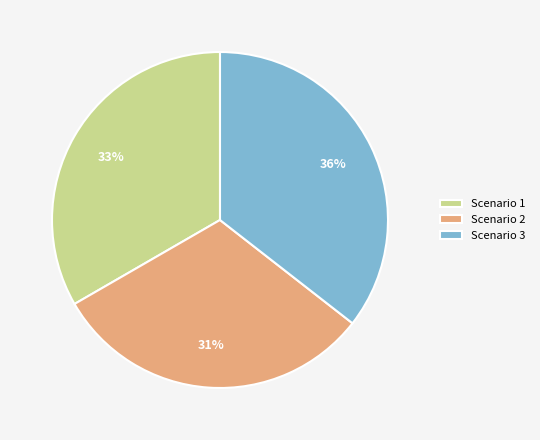

Rank the categories by value from lowest to highest.

Scenario 2, Scenario 1, Scenario 3